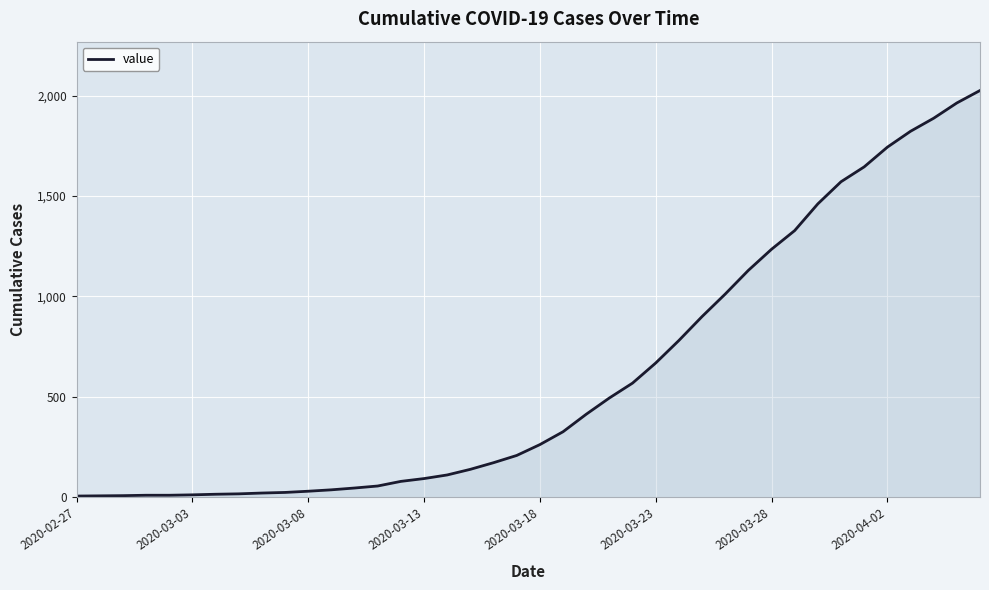

What is the average value?

609